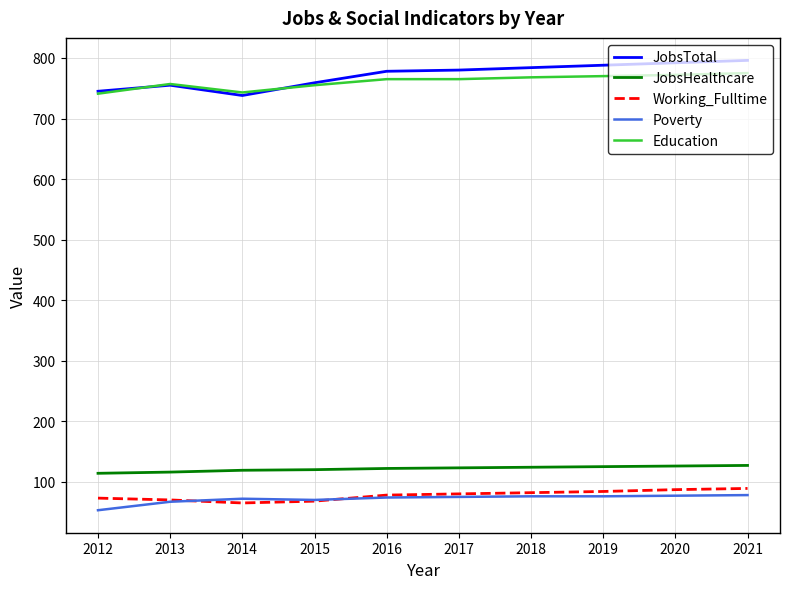

How many values in the Education series are below 765?

4